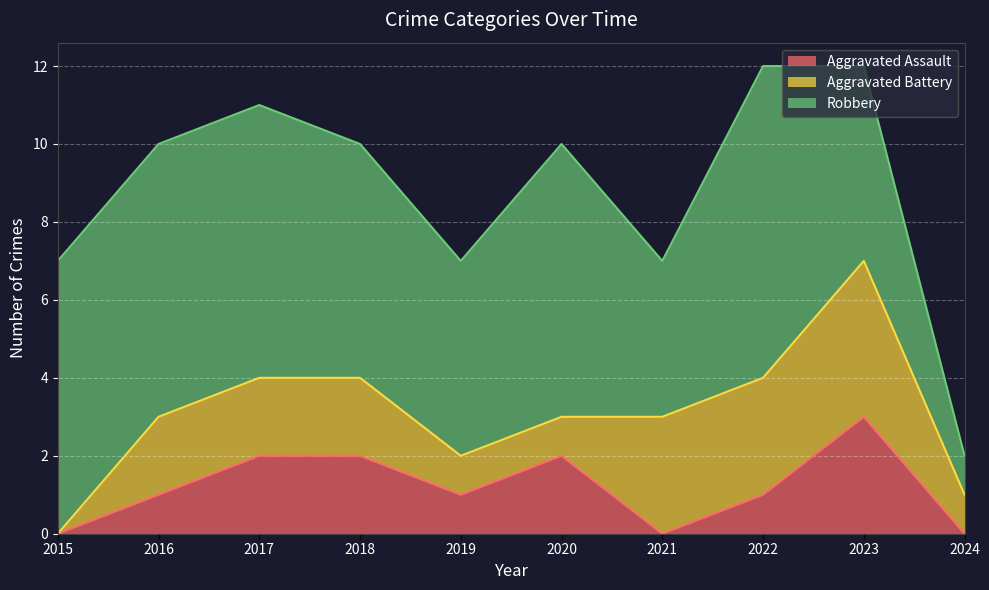

What is the total value across all series at 2018?

10